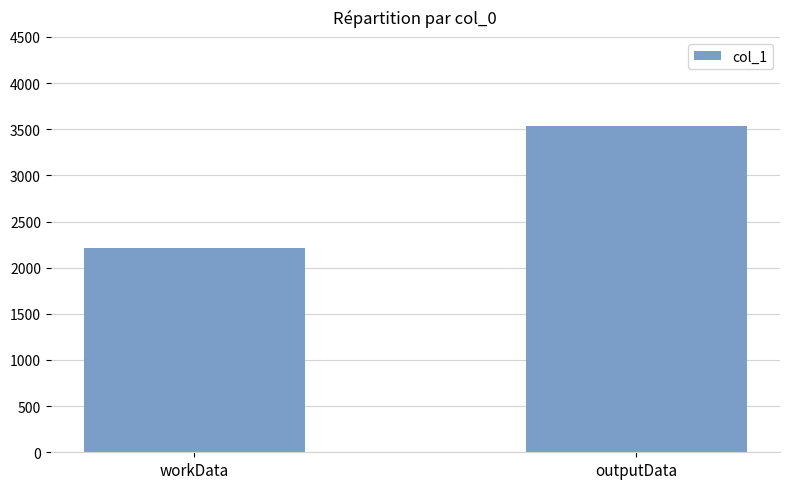

List the labels in order of value, smallest first.

workData, outputData